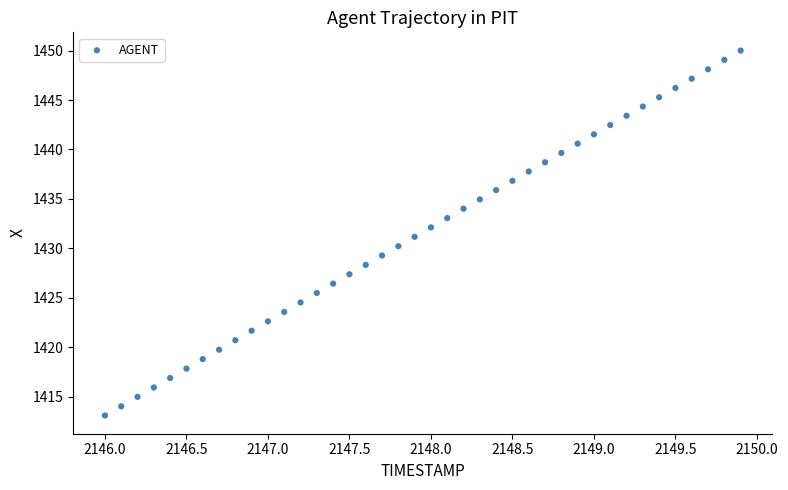

What is the range of X values (max minus min)?

3.9